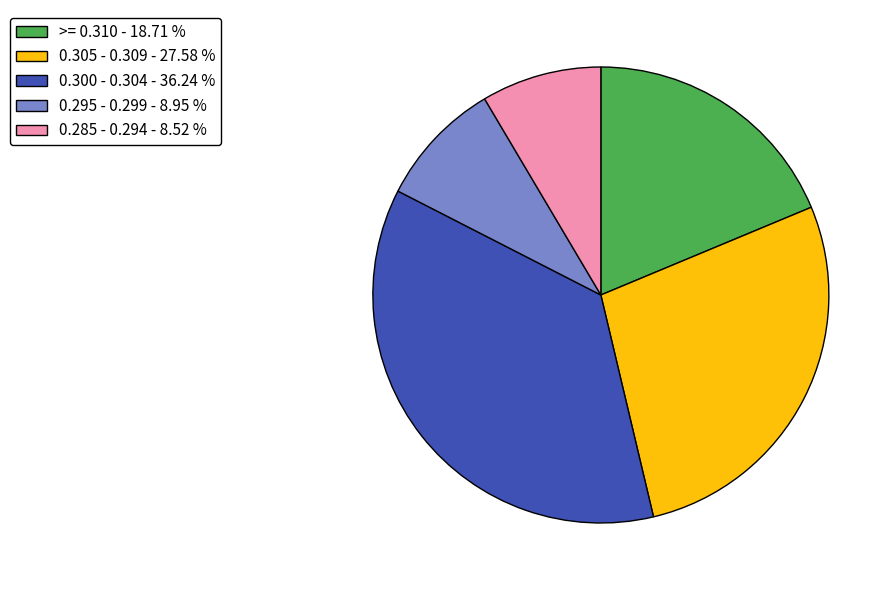

What is the largest slice in the pie chart?

0.300 - 0.304 - 36.24 %